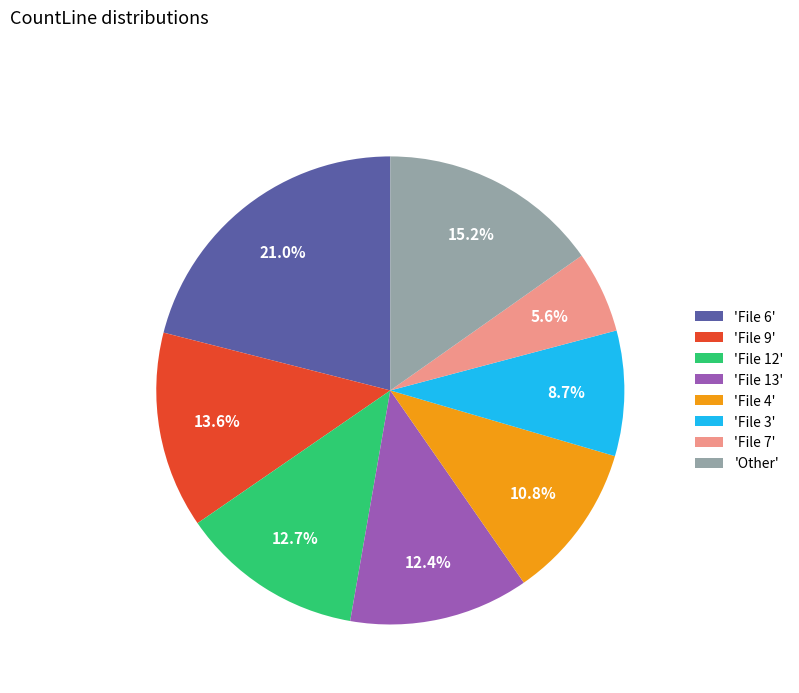

Which has a higher value, 'File 13' or 'File 4'?

'File 13'